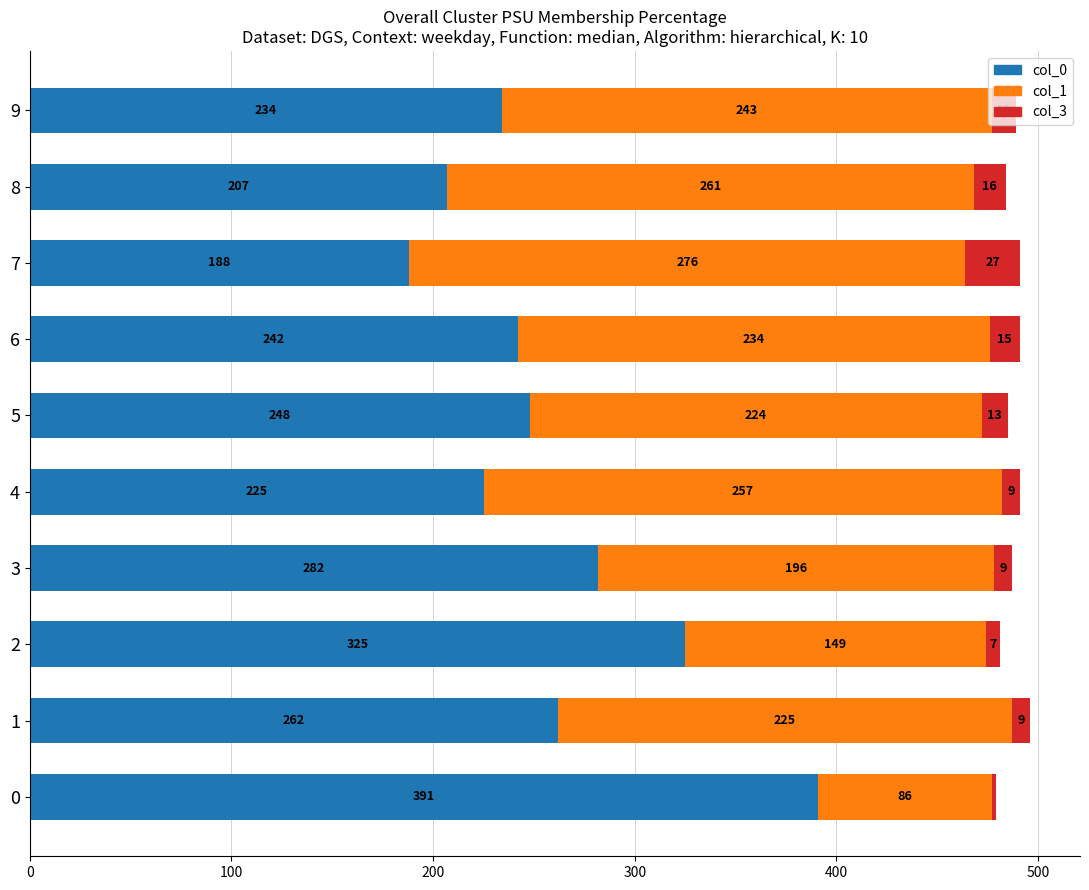

Is it true that col_0 equals 675 at 0?

False